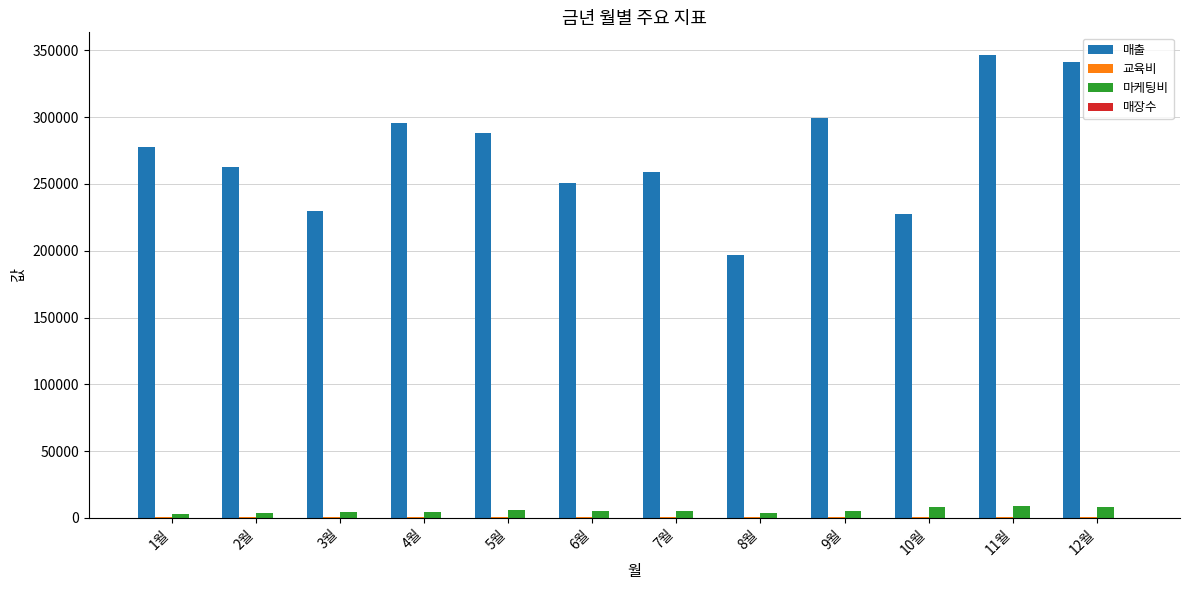

Is the value of 마케팅비 at 4월 greater than the value of 매출 at 1월?

No